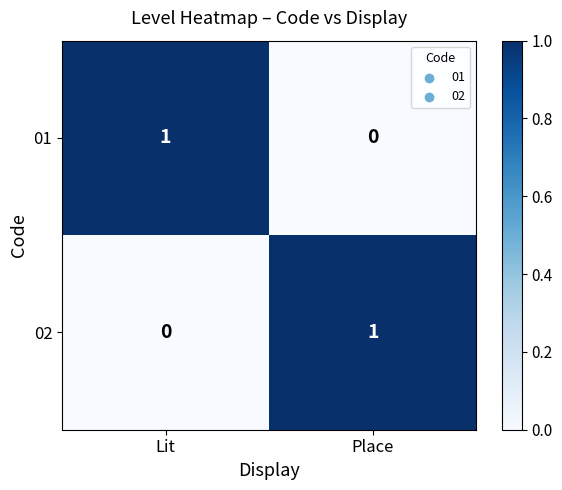

Rank the series at Place from lowest to highest value.

01, 02